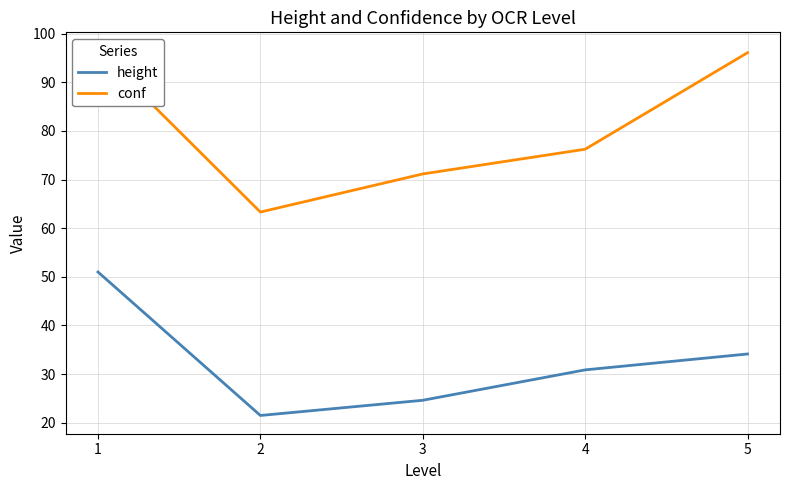

Reading left to right, extract all data points from this chart.

height: 51.0	21.5	24.6	30.9	34.1
conf: 96.5	63.3	71.2	76.2	96.1